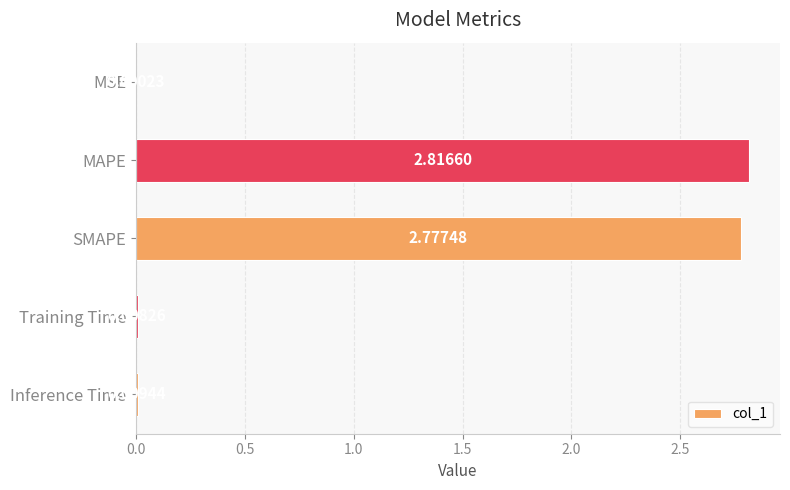

What is the sum of all values?

5.6